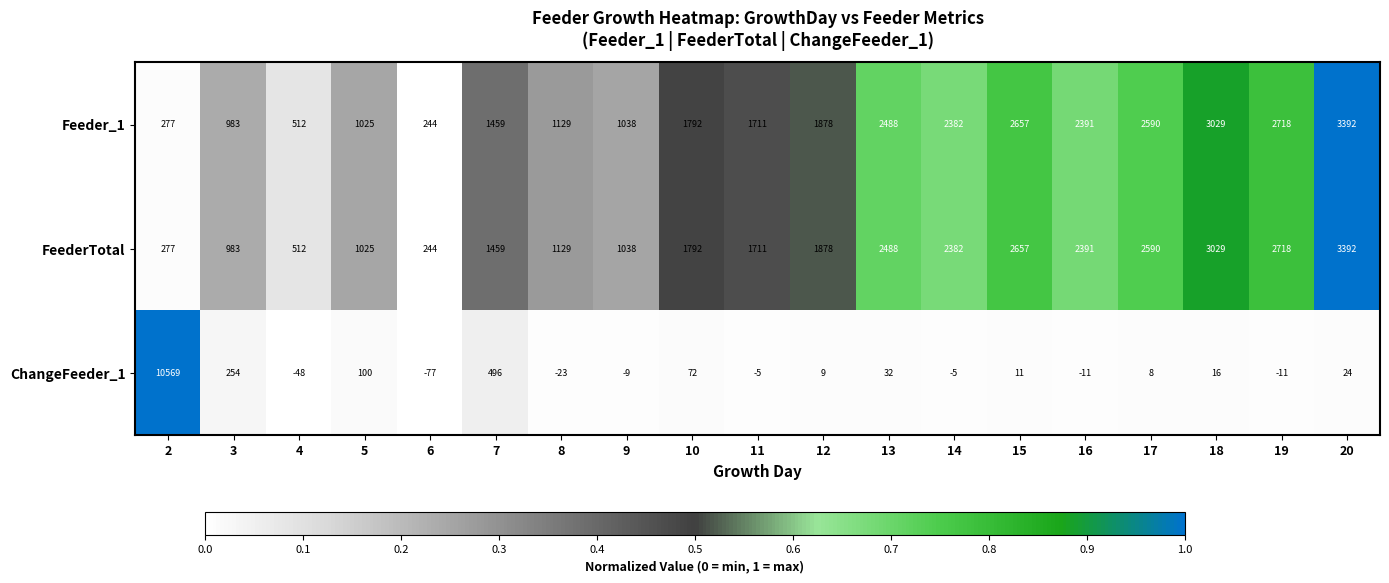

Which category has the lowest value in the FeederTotal series?

6